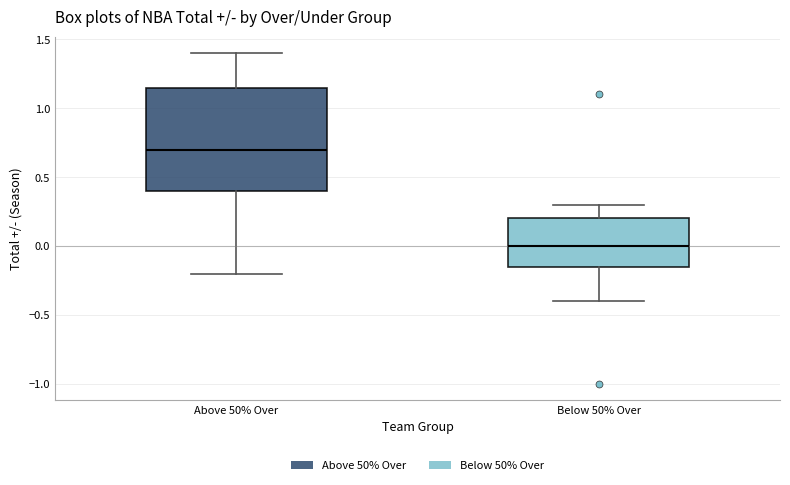

Where is the lower edge of the box for Below 50% Over on the y-axis? The values are not printed on the chart, so give them approximately, as read against the axis.

-0.15